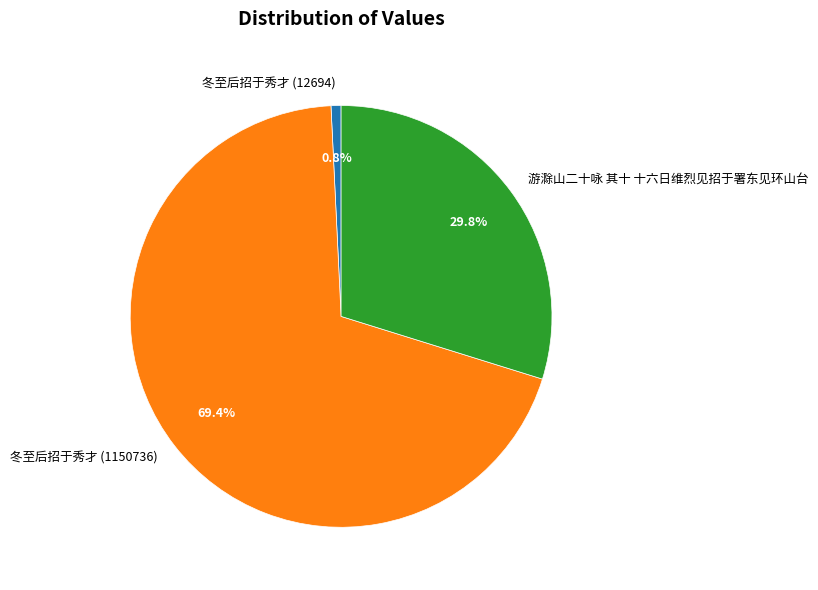

What is the total percentage of 游滁山二十咏 其十 十六日维烈见招于署东见环山台 and 冬至后招于秀才 (12694)?

30.6%